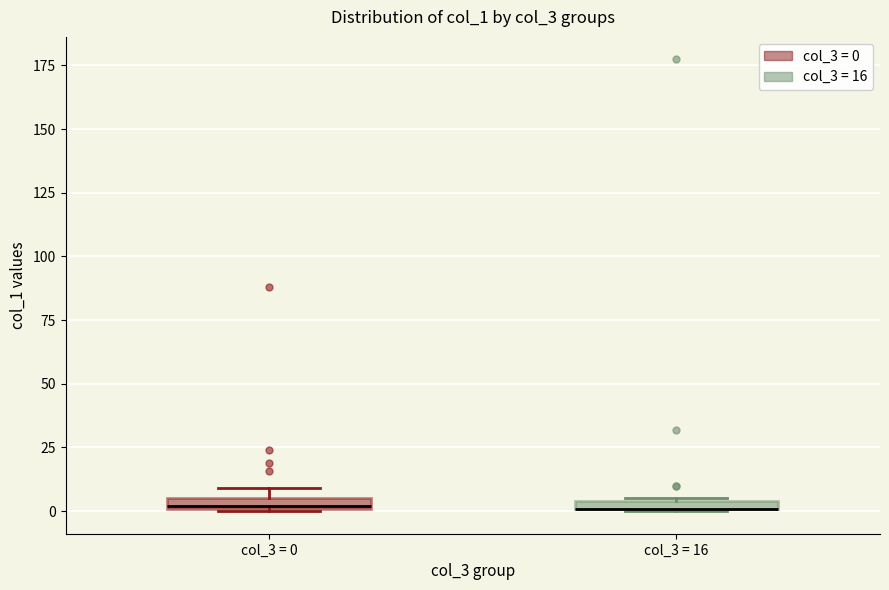

Where is the upper edge of the box for col_3 = 0 on the y-axis? The values are not printed on the chart, so give them approximately, as read against the axis.

5